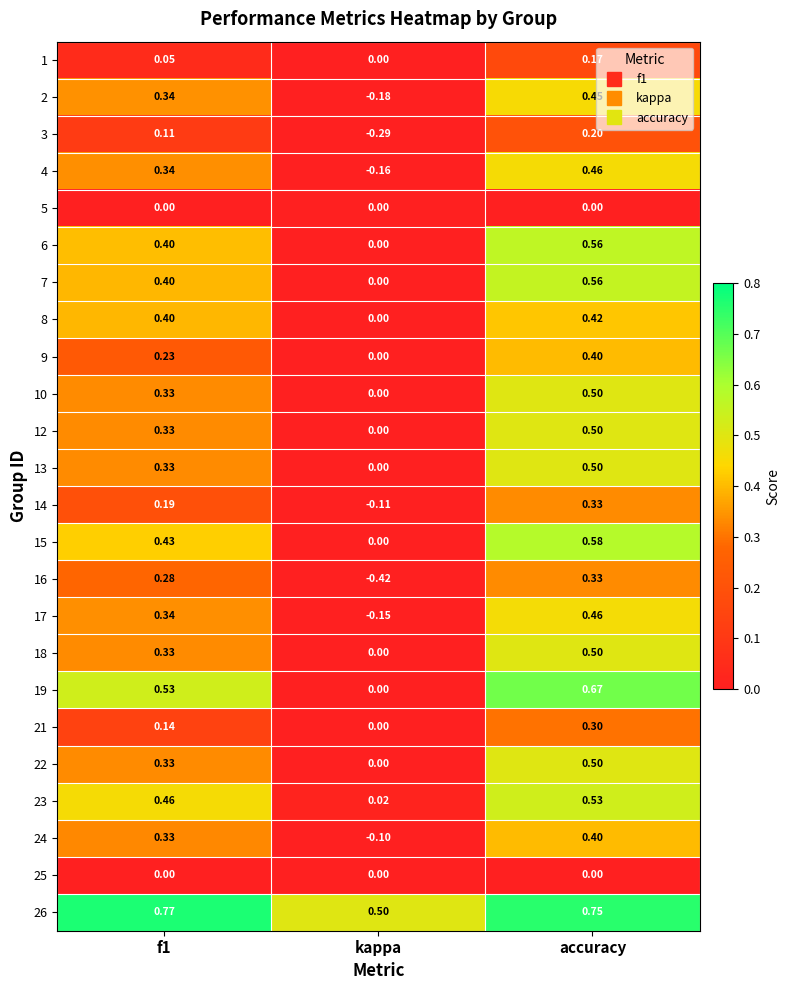

What is the total value across all series at f1?

7.4